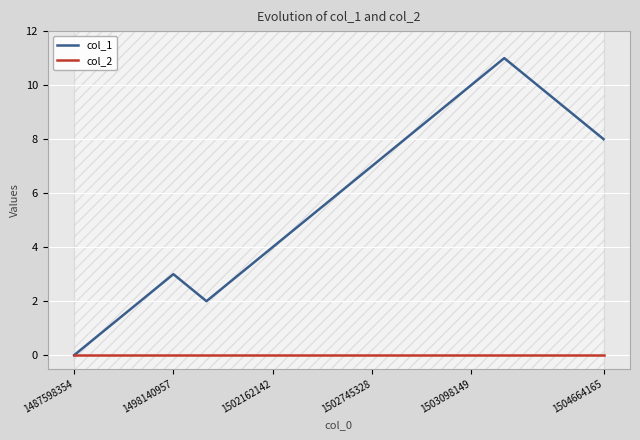

Rank the series by their average value, from highest to lowest.

col_1, col_2